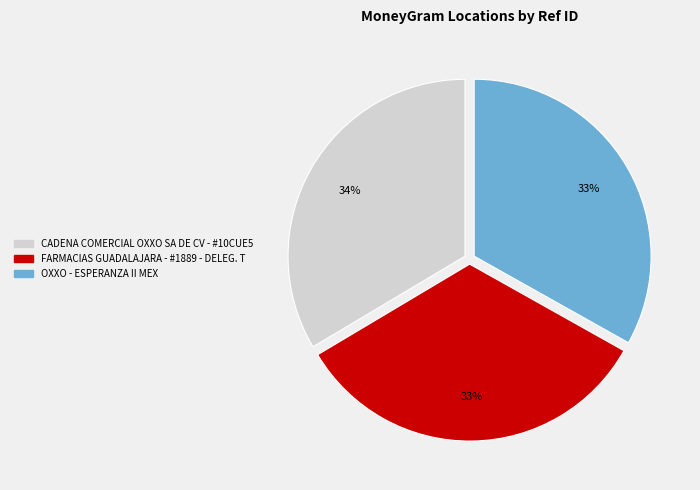

The CADENA COMERCIAL OXXO SA DE CV - #10CUE5 slice represents 34% of the pie. True or false?

True